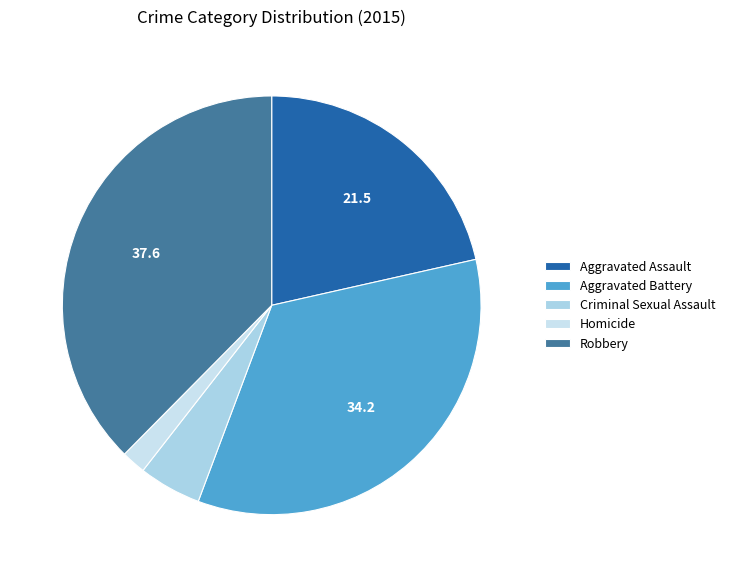

Approximately how many times larger is the value at Robbery compared to Aggravated Battery?

1.1